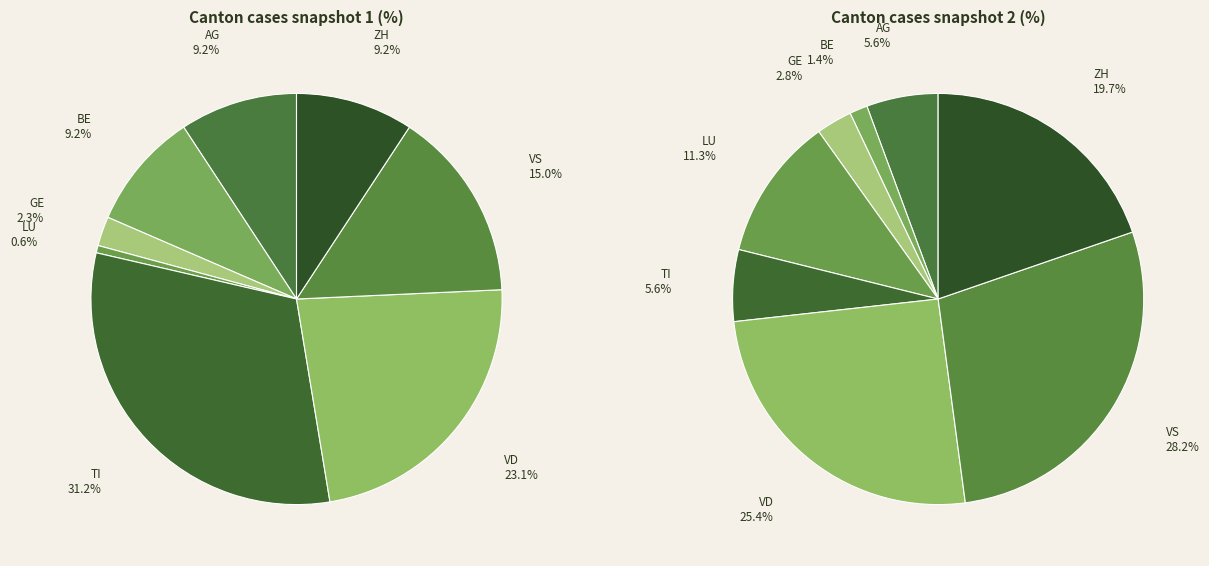

To the nearest percent, what is the average slice percentage?

12%